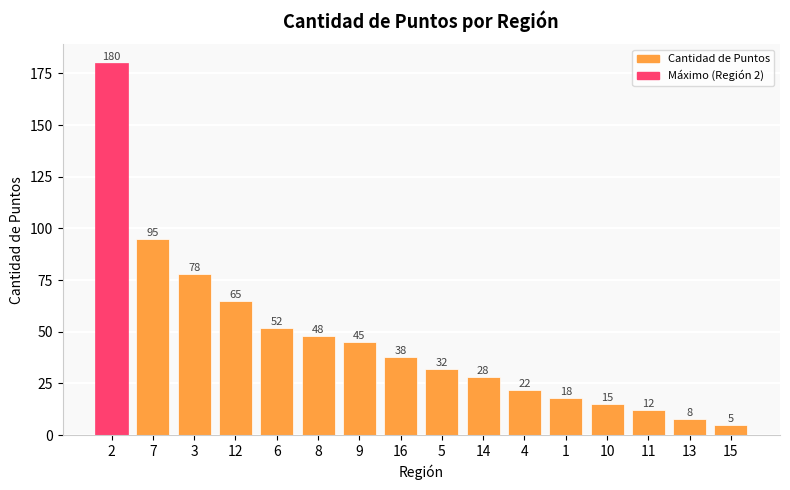

Which has a higher value, 3 or 12?

3